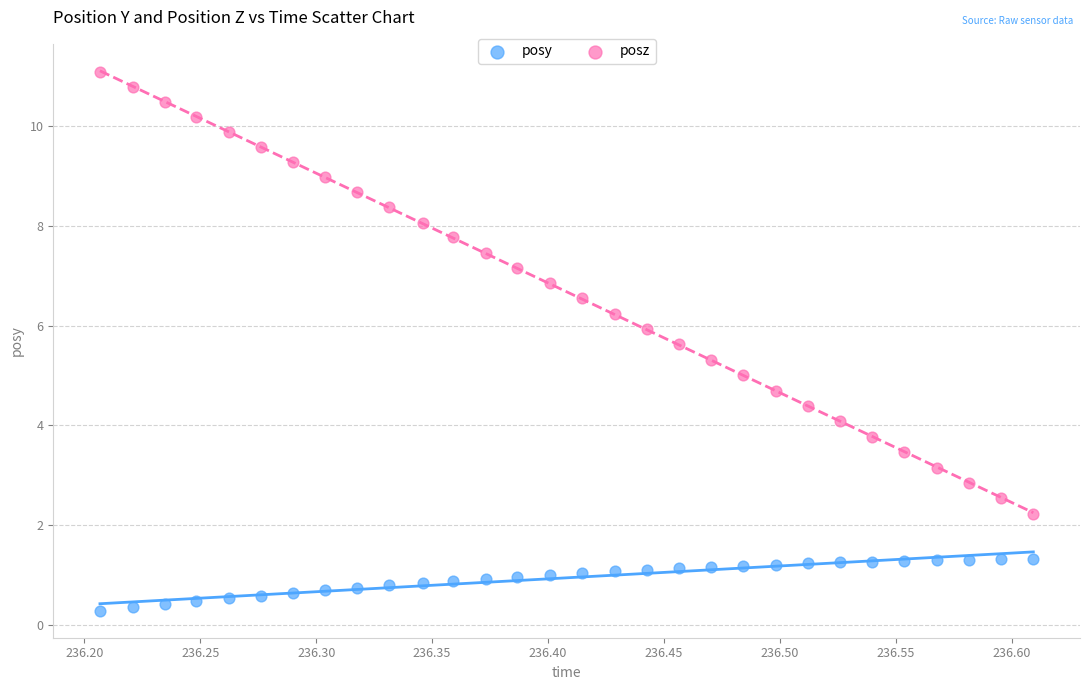

Across all data points, what is the range of X values (max minus min)?

0.4